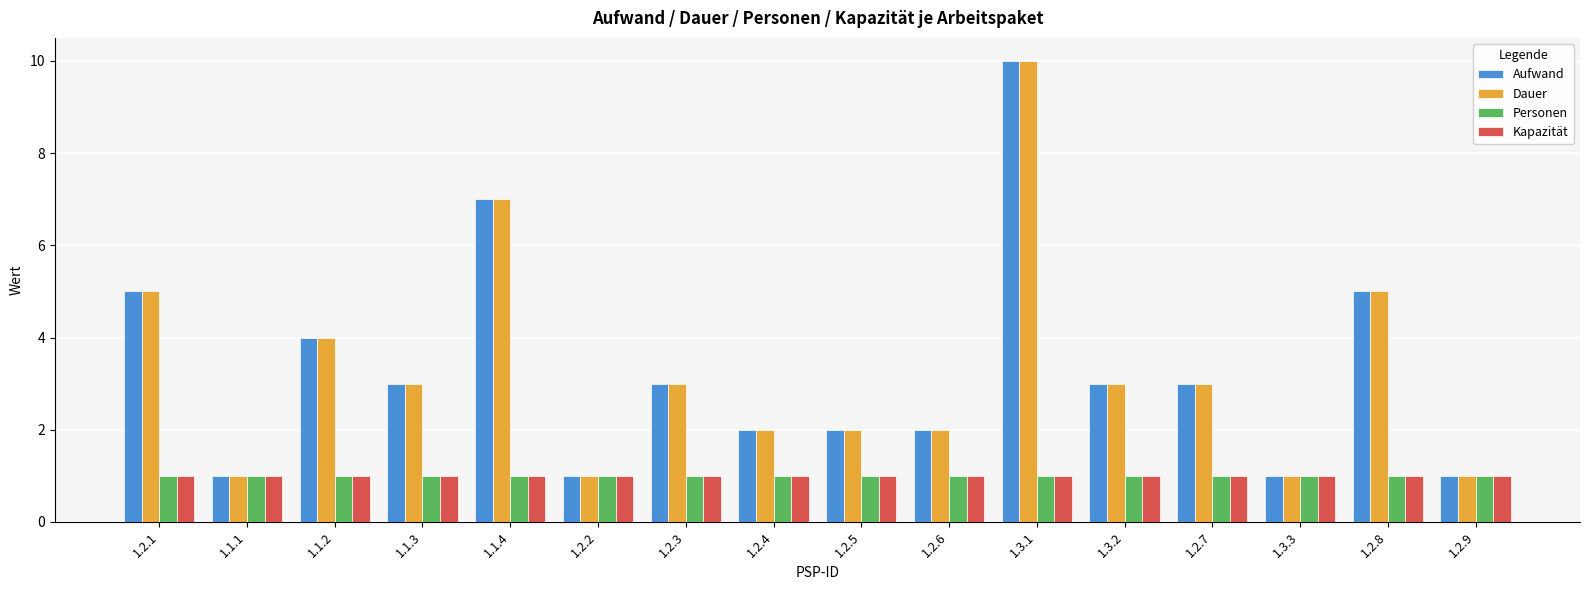

What is the sum of the Kapazität values at 1.2.8 and 1.2.5?

2